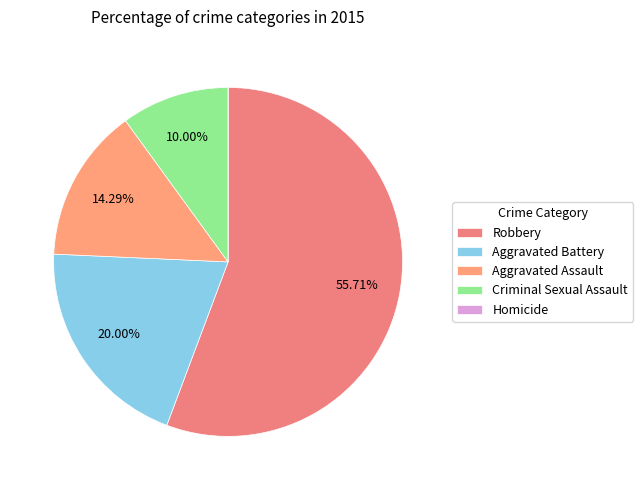

How much of the chart is everything except Homicide?

100.0%